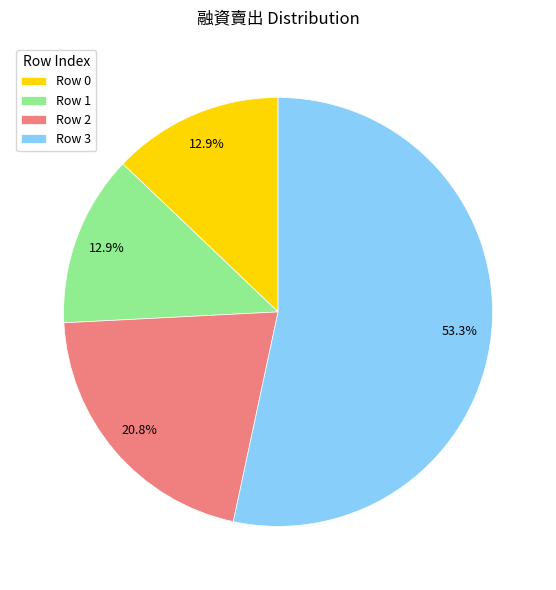

How many segments does this pie chart have?

4